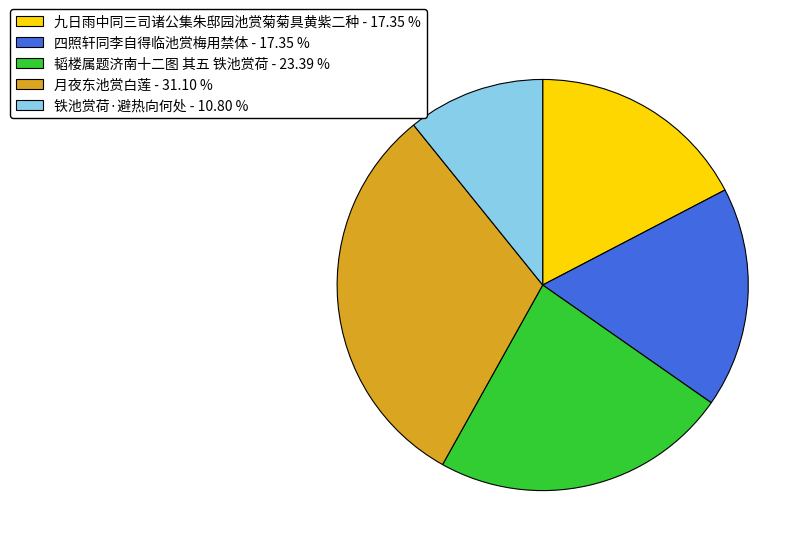

Which has a higher value, 月夜东池赏白莲 or 四照轩同李自得临池赏梅用禁体?

月夜东池赏白莲